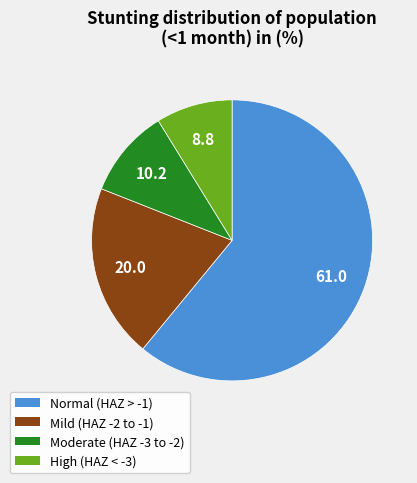

Does any single category account for the majority?

Yes